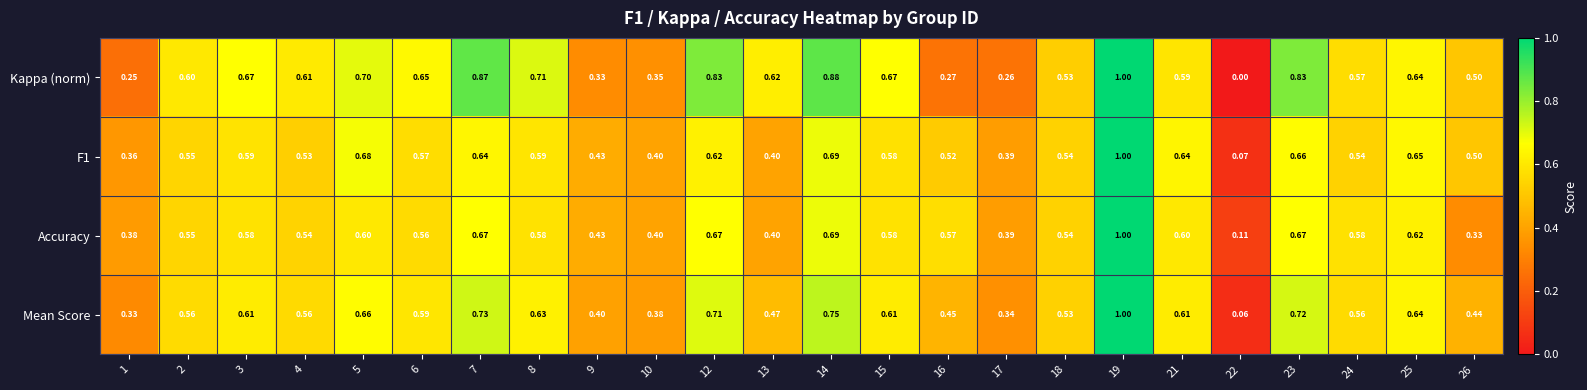

Is the value of Mean Score at 25 greater than the value of Kappa (norm) at 12?

No